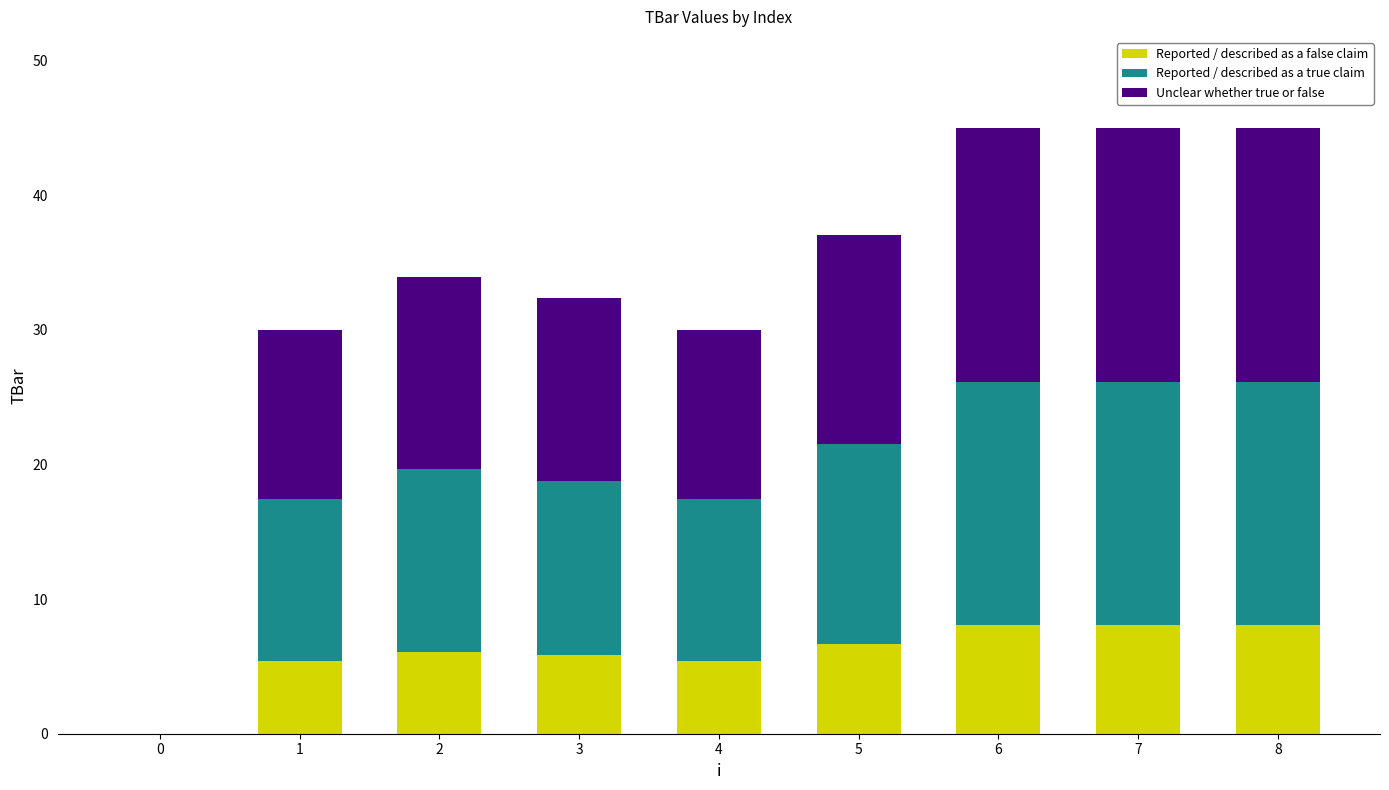

Reading left to right, what are the values for Reported / described as a false claim?

0=0.0	1=5.4	2=6.1	3=5.8	4=5.4	5=6.7	6=8.1	7=8.1	8=8.1